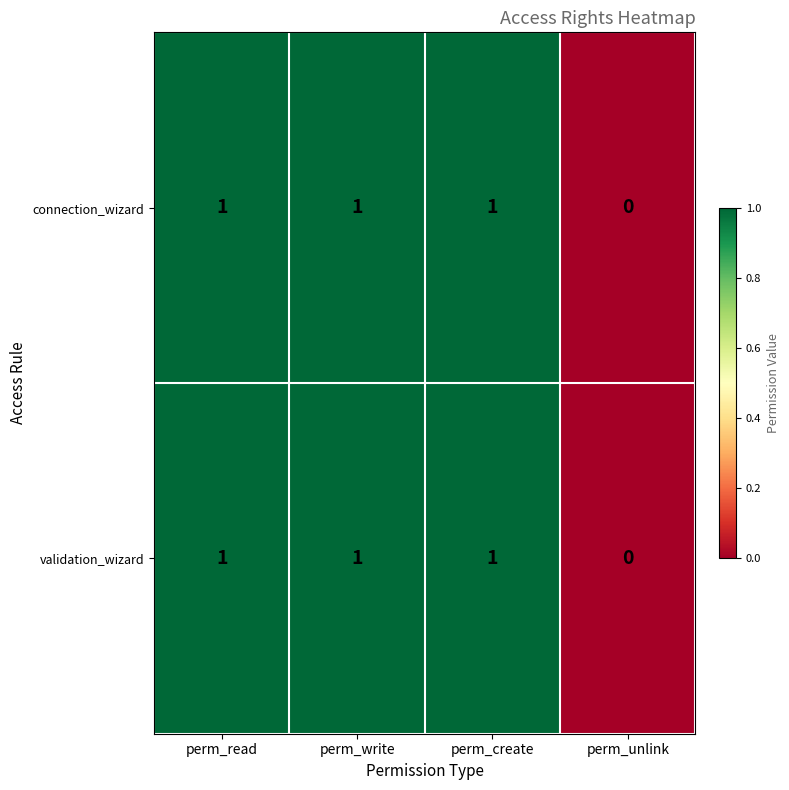

True or false: connection_wizard has a value of 1 at perm_read.

True